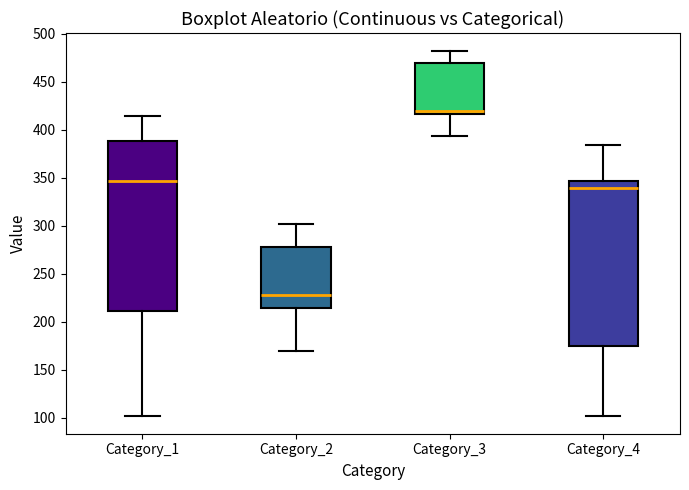

Reading left to right, transcribe this box plot: for each box, give where its median line is, the range the box spans, and where its two whiskers end, as read against the y-axis. The values are not printed on the chart, so give them approximately, as read against the axis.

Category_1: median 345, box 210 to 390, whiskers 100 to 415
Category_2: median 230, box 215 to 280, whiskers 170 to 300
Category_3: median 420, box 415 to 470, whiskers 395 to 480
Category_4: median 340, box 175 to 345, whiskers 100 to 385